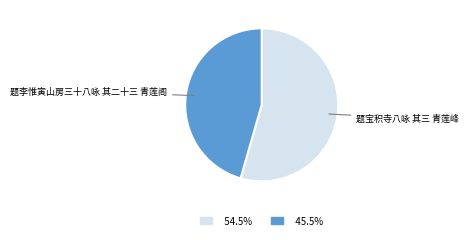

Is there a majority slice in this chart?

Yes